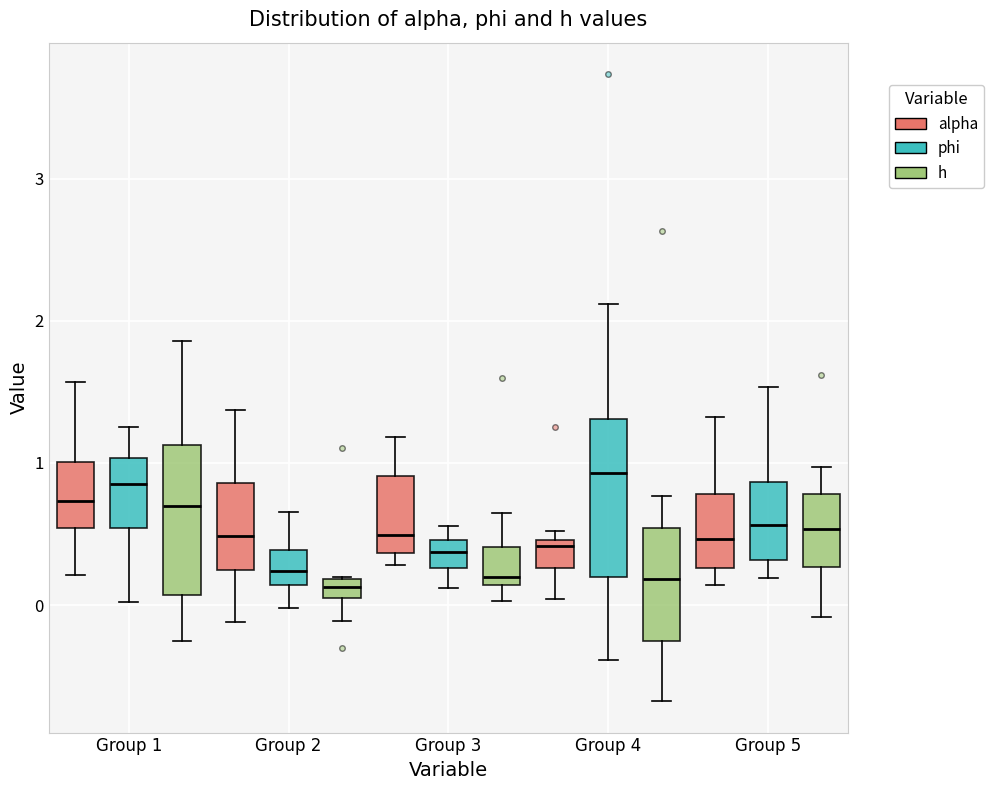

Where does the upper whisker of the box for Group 1 (h) end on the y-axis? The values are not printed on the chart, so give them approximately, as read against the axis.

1.9